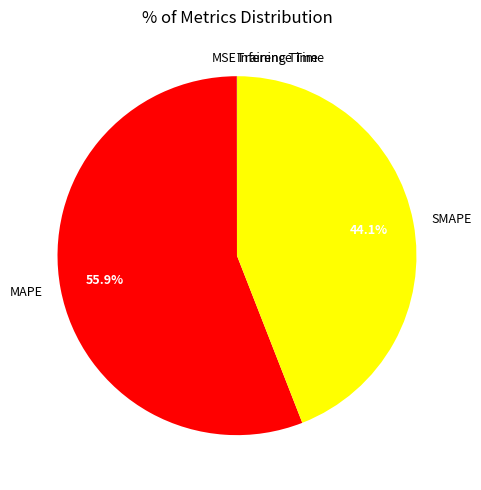

To the nearest percent, what portion does SMAPE represent?

44%